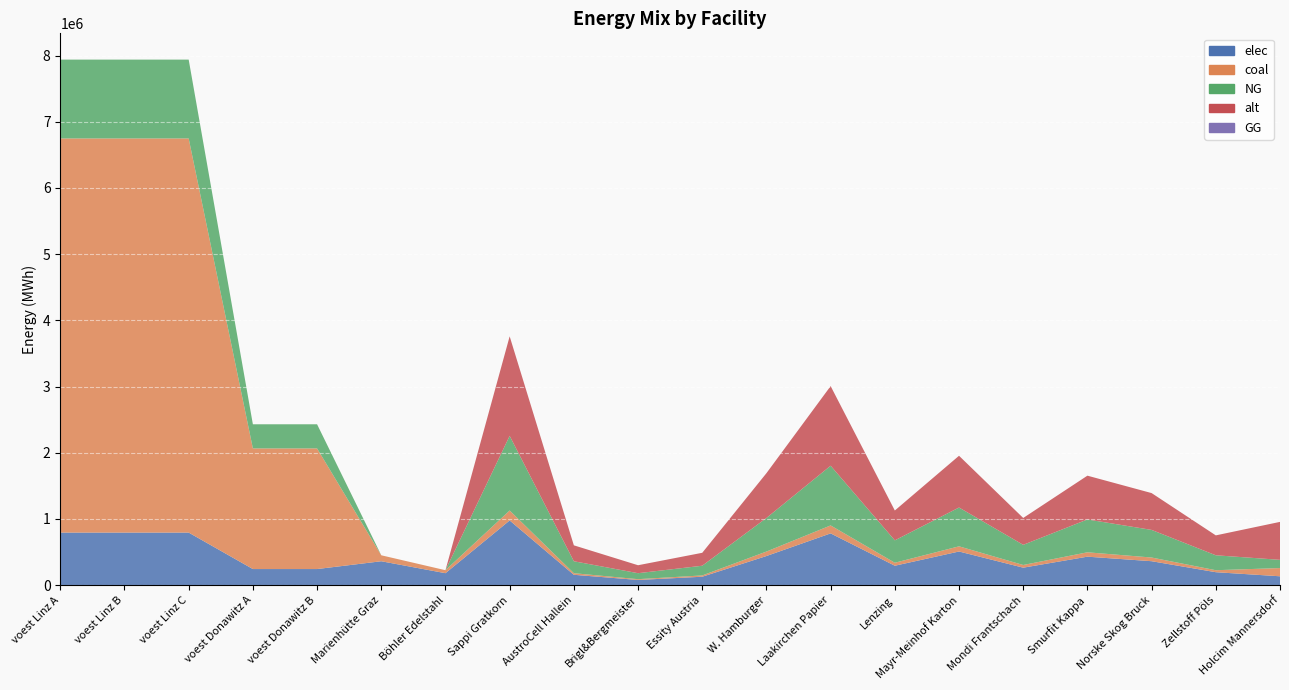

Reading right to left, extract all data points from this chart.

elec: Holcim Mannersdorf=133777.8	Zellstoff Pöls=195433.3	Norske Skog Bruck=361551.7	Smurfit Kappa=429953.3	Mondi Frantschach=263835.0	Mayr-Meinhof Karton=508126.7	Lenzing=293150.0	Laakirchen Papier=781733.3	W. Hamburger=439725.0	Essity Austria=127031.7	Brigl&Bergmeister=78173.3	AustroCell Hallein=156346.7	Sappi Gratkorn=977166.7	Böhler Edelstahl=180400.0	Marienhütte Graz=360800.0	voest Donawitz B=242990.7	voest Donawitz A=242990.7	voest Linz C=793870.4	voest Linz B=793870.4	voest Linz A=793870.4
coal: Holcim Mannersdorf=124222.2	Zellstoff Pöls=30066.7	Norske Skog Bruck=55623.3	Smurfit Kappa=66146.7	Mondi Frantschach=40590.0	Mayr-Meinhof Karton=78173.3	Lenzing=45100.0	Laakirchen Papier=120266.7	W. Hamburger=67650.0	Essity Austria=19543.3	Brigl&Bergmeister=12026.7	AustroCell Hallein=24053.3	Sappi Gratkorn=150333.3	Böhler Edelstahl=45100.0	Marienhütte Graz=90200.0	voest Donawitz B=1822430.6	voest Donawitz A=1822430.6	voest Linz C=5954027.8	voest Linz B=5954027.8	voest Linz A=5954027.8
NG: Holcim Mannersdorf=124222.2	Zellstoff Pöls=225500.0	Norske Skog Bruck=417175.0	Smurfit Kappa=496100.0	Mondi Frantschach=304425.0	Mayr-Meinhof Karton=586300.0	Lenzing=338250.0	Laakirchen Papier=902000.0	W. Hamburger=507375.0	Essity Austria=146575.0	Brigl&Bergmeister=90200.0	AustroCell Hallein=180400.0	Sappi Gratkorn=1127500.0	Böhler Edelstahl=0.0	Marienhütte Graz=0.0	voest Donawitz B=364486.1	voest Donawitz A=364486.1	voest Linz C=1190805.6	voest Linz B=1190805.6	voest Linz A=1190805.6
alt: Holcim Mannersdorf=573333.3	Zellstoff Pöls=300666.7	Norske Skog Bruck=556233.3	Smurfit Kappa=661466.7	Mondi Frantschach=405900.0	Mayr-Meinhof Karton=781733.3	Lenzing=451000.0	Laakirchen Papier=1202666.7	W. Hamburger=676500.0	Essity Austria=195433.3	Brigl&Bergmeister=120266.7	AustroCell Hallein=240533.3	Sappi Gratkorn=1503333.3	Böhler Edelstahl=0.0	Marienhütte Graz=0.0	voest Donawitz B=0.0	voest Donawitz A=0.0	voest Linz C=0.0	voest Linz B=0.0	voest Linz A=0.0
GG: Holcim Mannersdorf=0.0	Zellstoff Pöls=0.0	Norske Skog Bruck=0.0	Smurfit Kappa=0.0	Mondi Frantschach=0.0	Mayr-Meinhof Karton=0.0	Lenzing=0.0	Laakirchen Papier=0.0	W. Hamburger=0.0	Essity Austria=0.0	Brigl&Bergmeister=0.0	AustroCell Hallein=0.0	Sappi Gratkorn=0.0	Böhler Edelstahl=0.0	Marienhütte Graz=0.0	voest Donawitz B=0.0	voest Donawitz A=0.0	voest Linz C=0.0	voest Linz B=0.0	voest Linz A=0.0